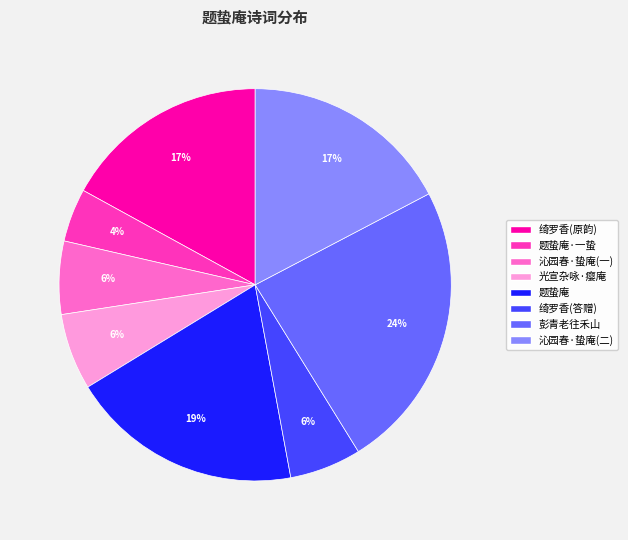

To the nearest percent, what is the average slice percentage?

12%